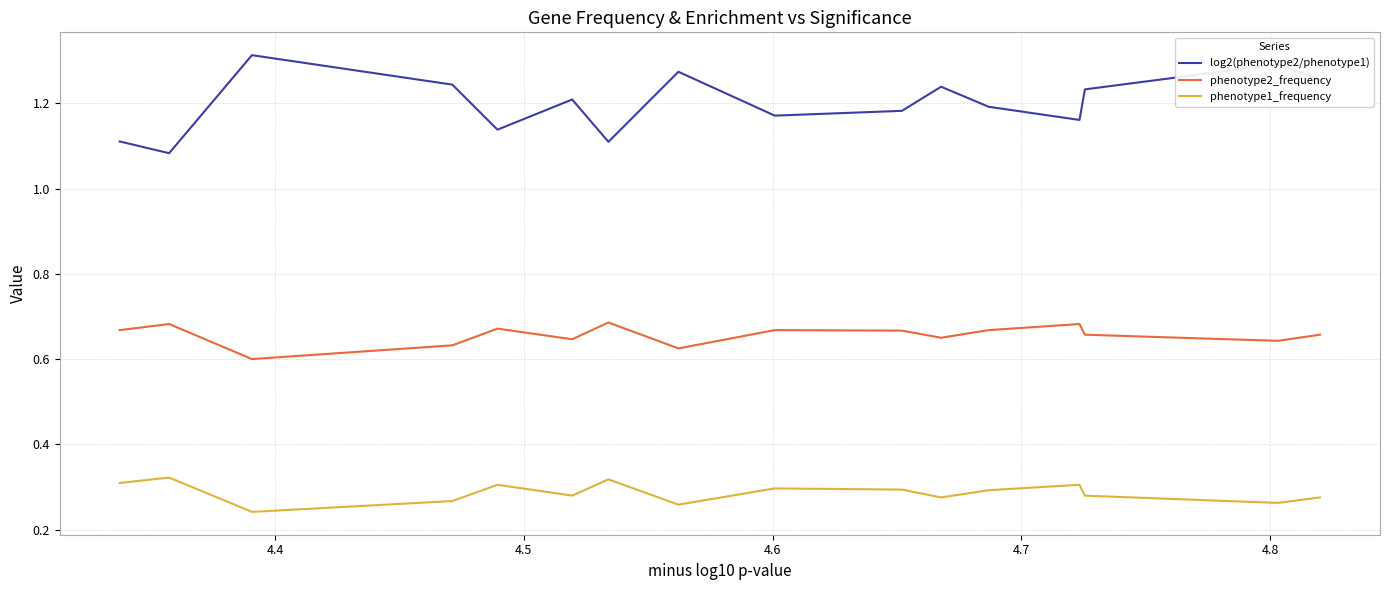

List the series in order of their overall mean, lowest first.

phenotype1_frequency, phenotype2_frequency, log2(phenotype2/phenotype1)